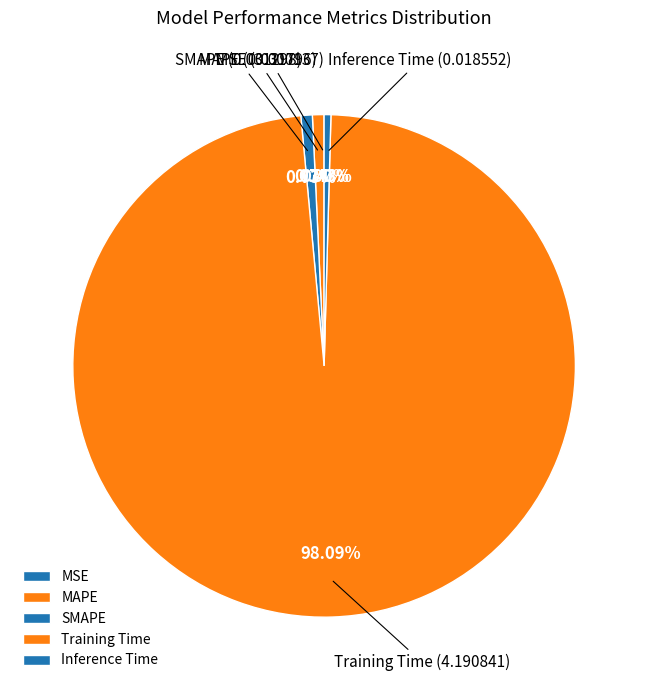

Between Training Time and Inference Time, which is larger?

Training Time